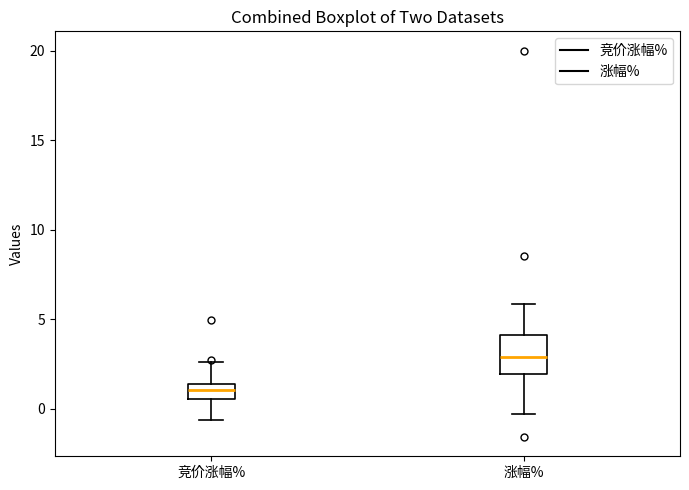

Reading left to right, transcribe this box plot: for each box, give where its median line is, the range the box spans, and where its two whiskers end, as read against the y-axis. The values are not printed on the chart, so give them approximately, as read against the axis.

竞价涨幅%: median 1.0, box 0.5 to 1.5, whiskers -0.5 to 2.5
涨幅%: median 3.0, box 2.0 to 4.0, whiskers -0.5 to 6.0